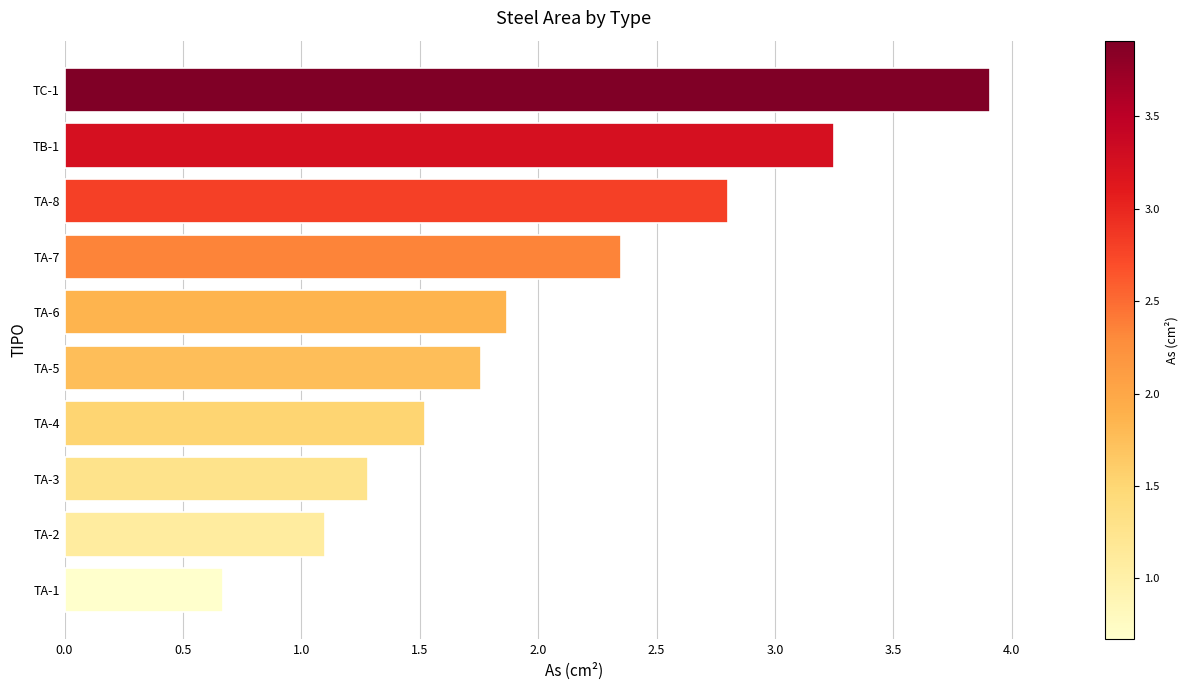

Where is the data nearest to the value 2?

TA-6